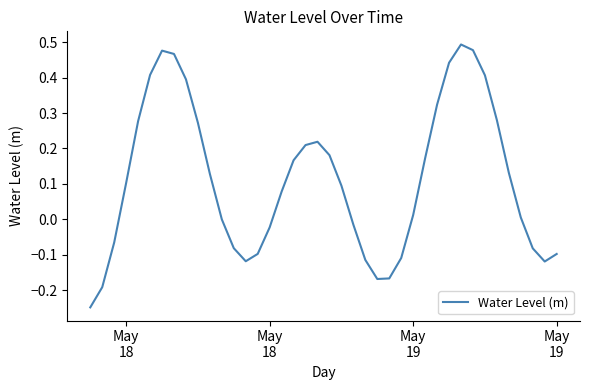

What is the difference between the maximum and minimum values?

0.7